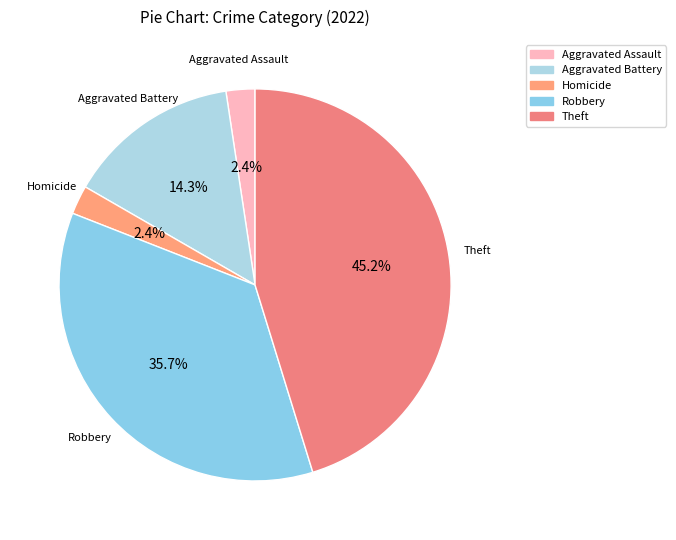

Does Homicide account for over 50% of the chart?

No